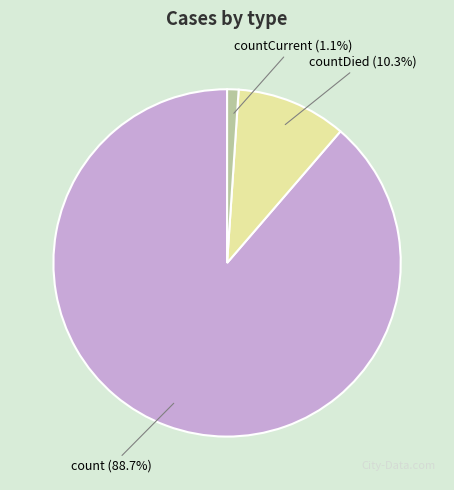

Is there any slice that represents more than half of the pie?

Yes